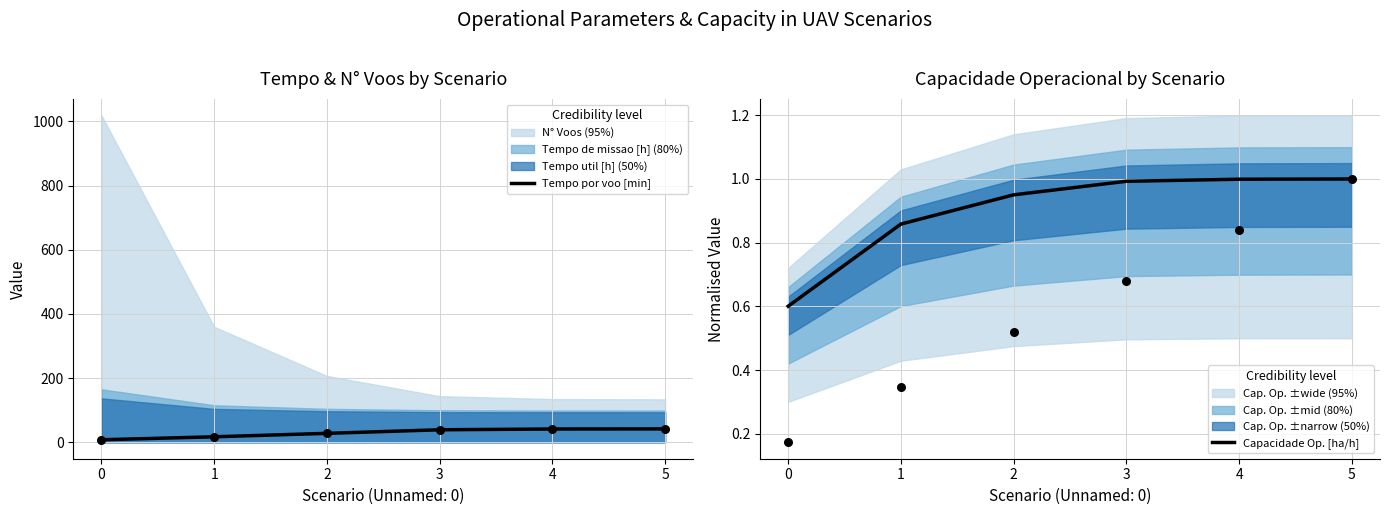

What is the minimum value for Capacidade Op. [ha/h]?

0.6